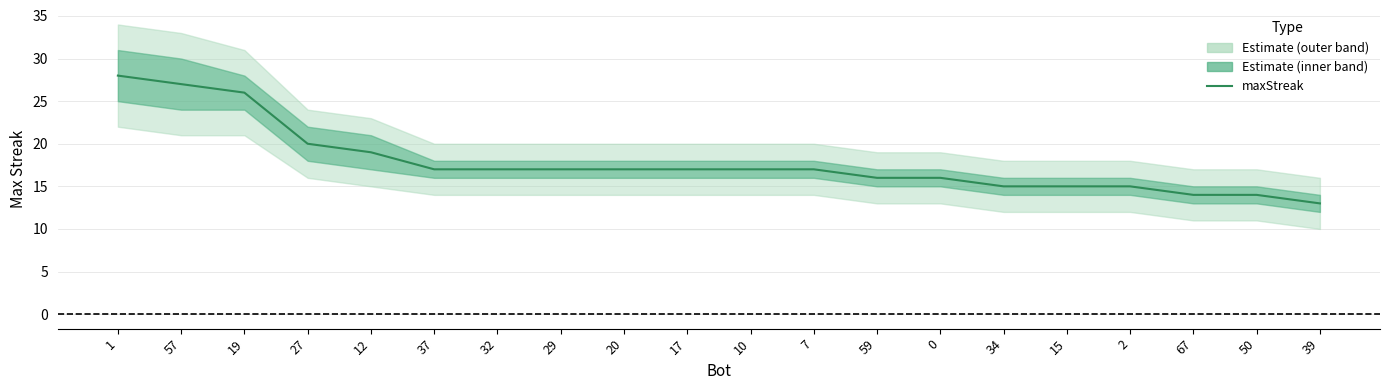

What is the sum of all values?

357